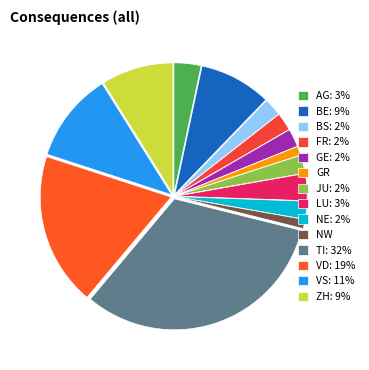

Is there a majority slice in this chart?

No